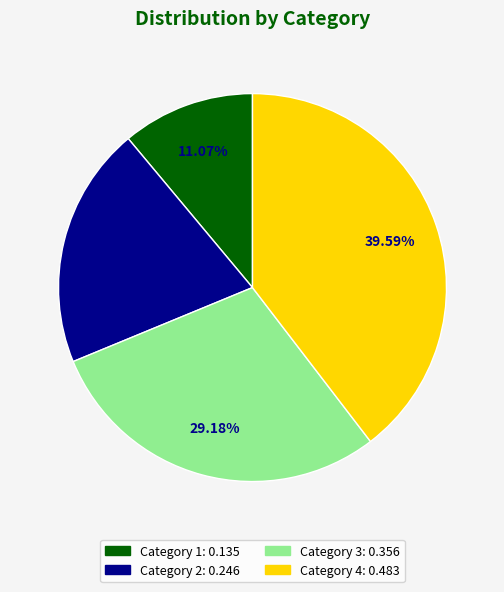

Is there a majority slice in this chart?

No